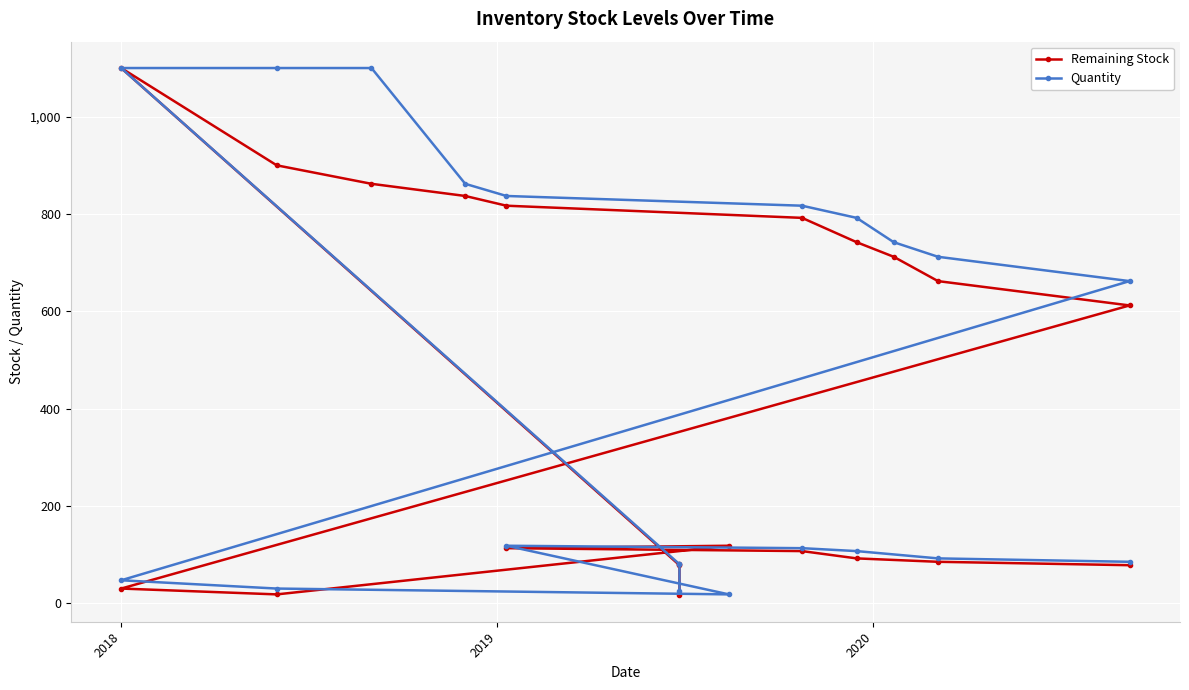

Which series ends up on top after the final intersection of Remaining Stock and Quantity?

Quantity